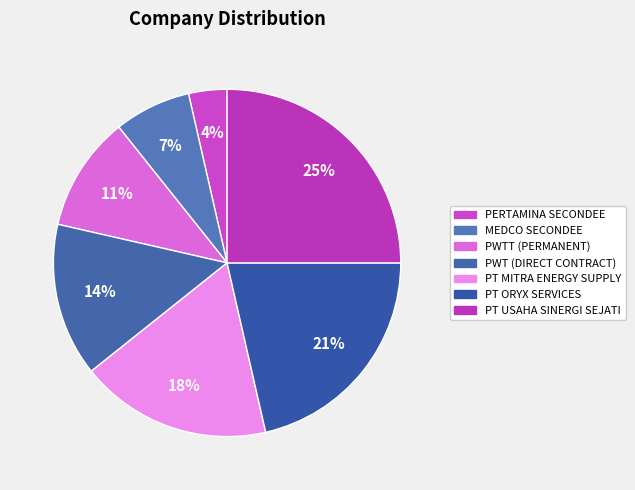

Is there any slice that represents more than half of the pie?

No